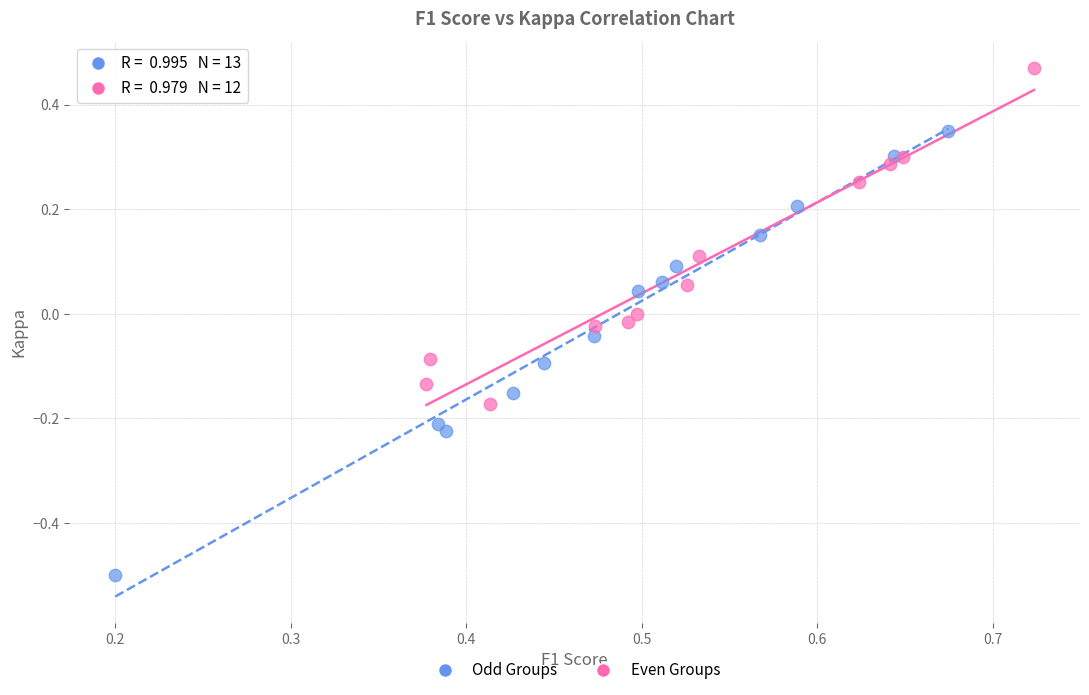

Which series reaches the minimum Y coordinate?

Odd Groups